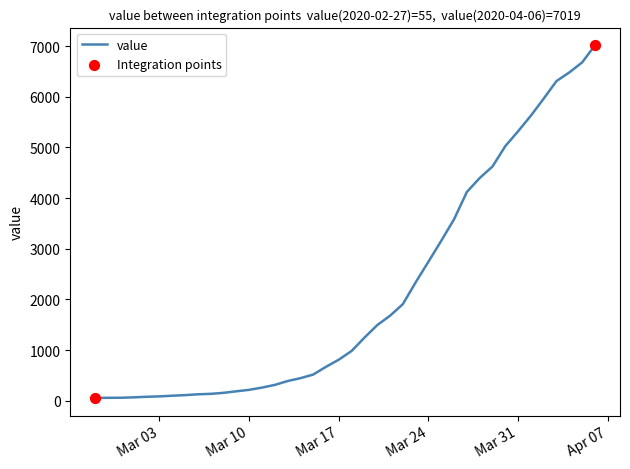

What is the greatest value displayed?

7019